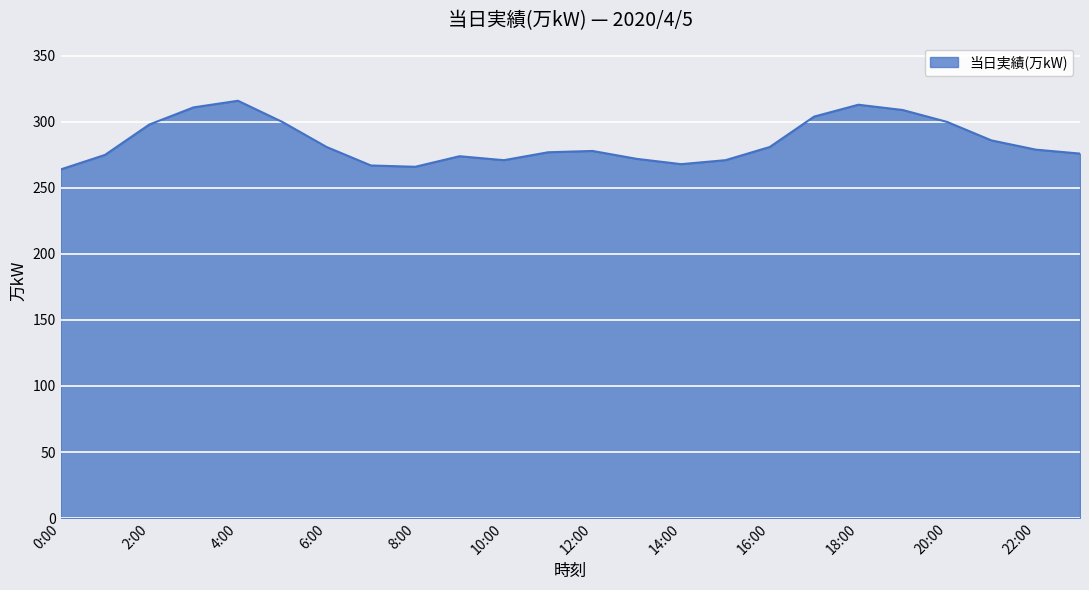

True or false: there are more than 1 points higher than both neighbors.

True